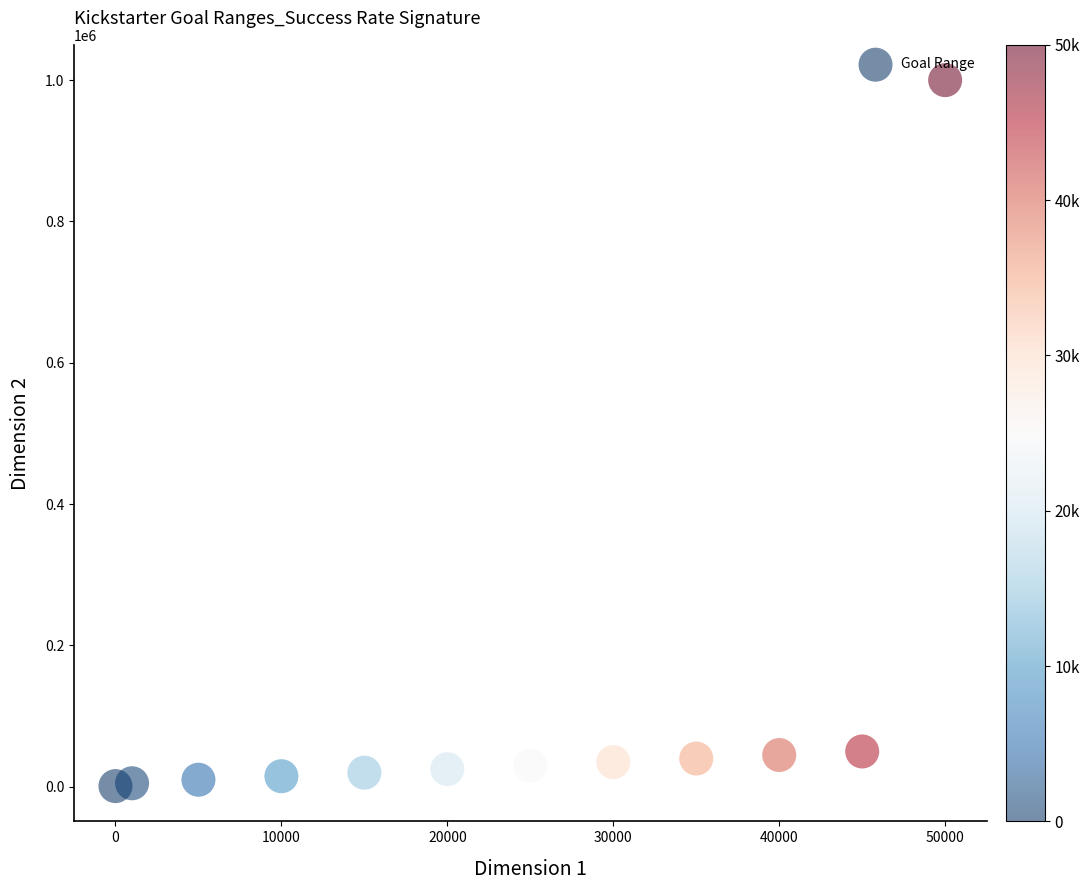

What is the range of Y values (max minus min)?

999001